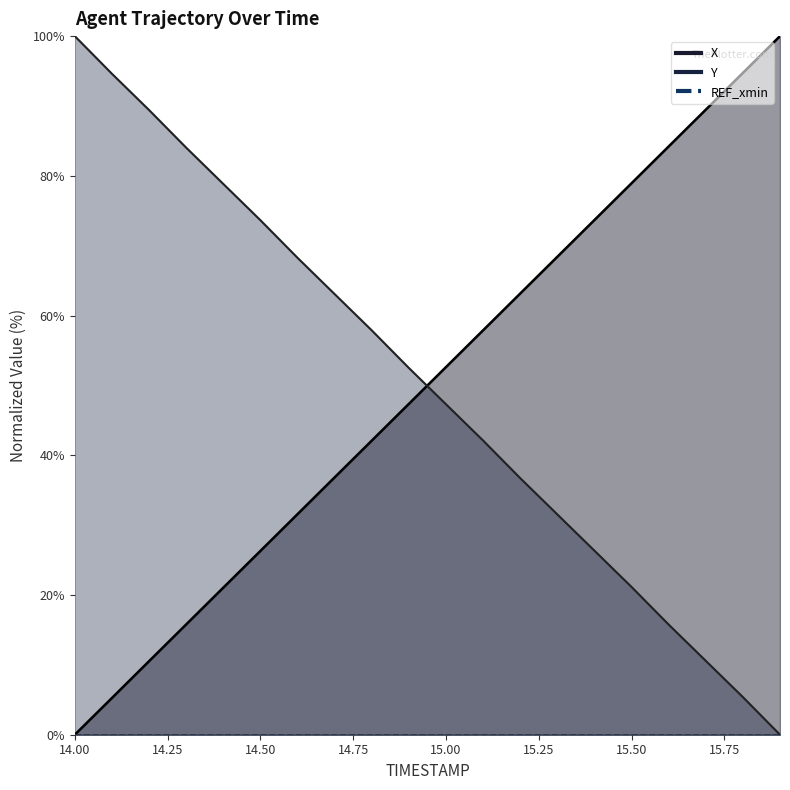

What is the approximate value of Y at 14.1?

94.6